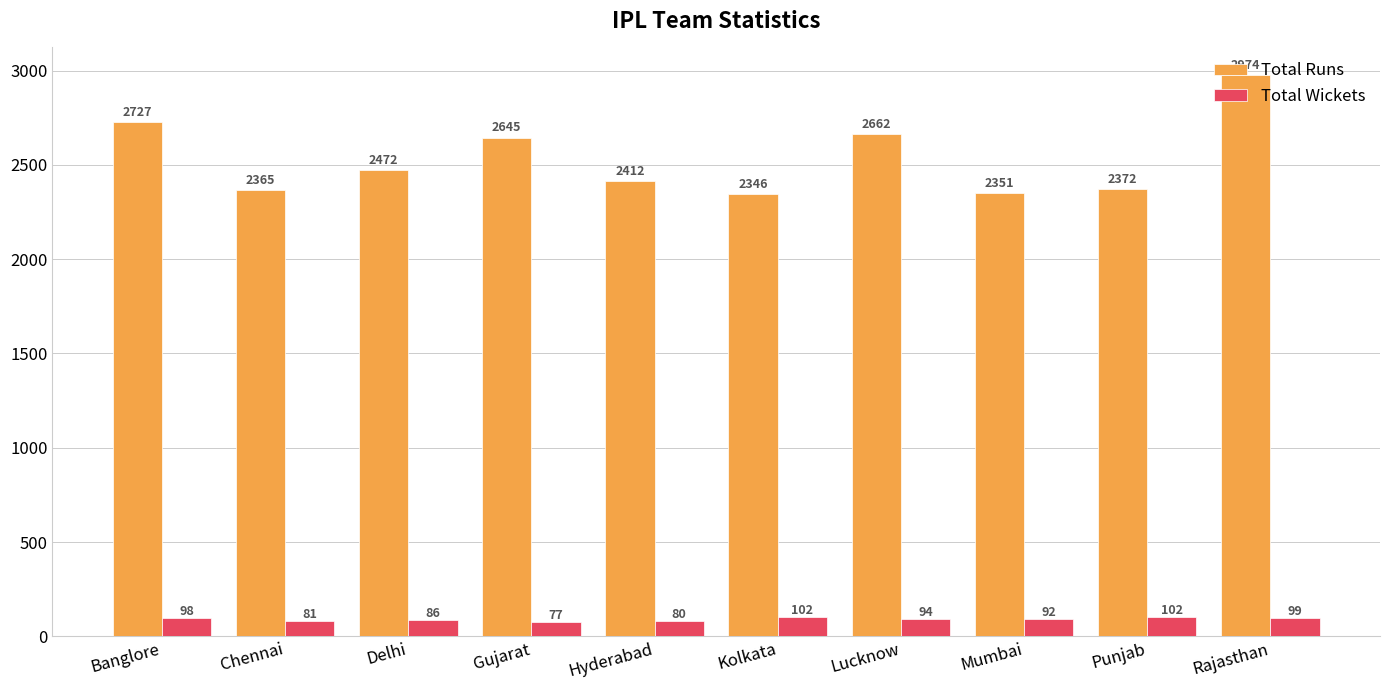

At which label is Total Wickets closest to 89?

Delhi